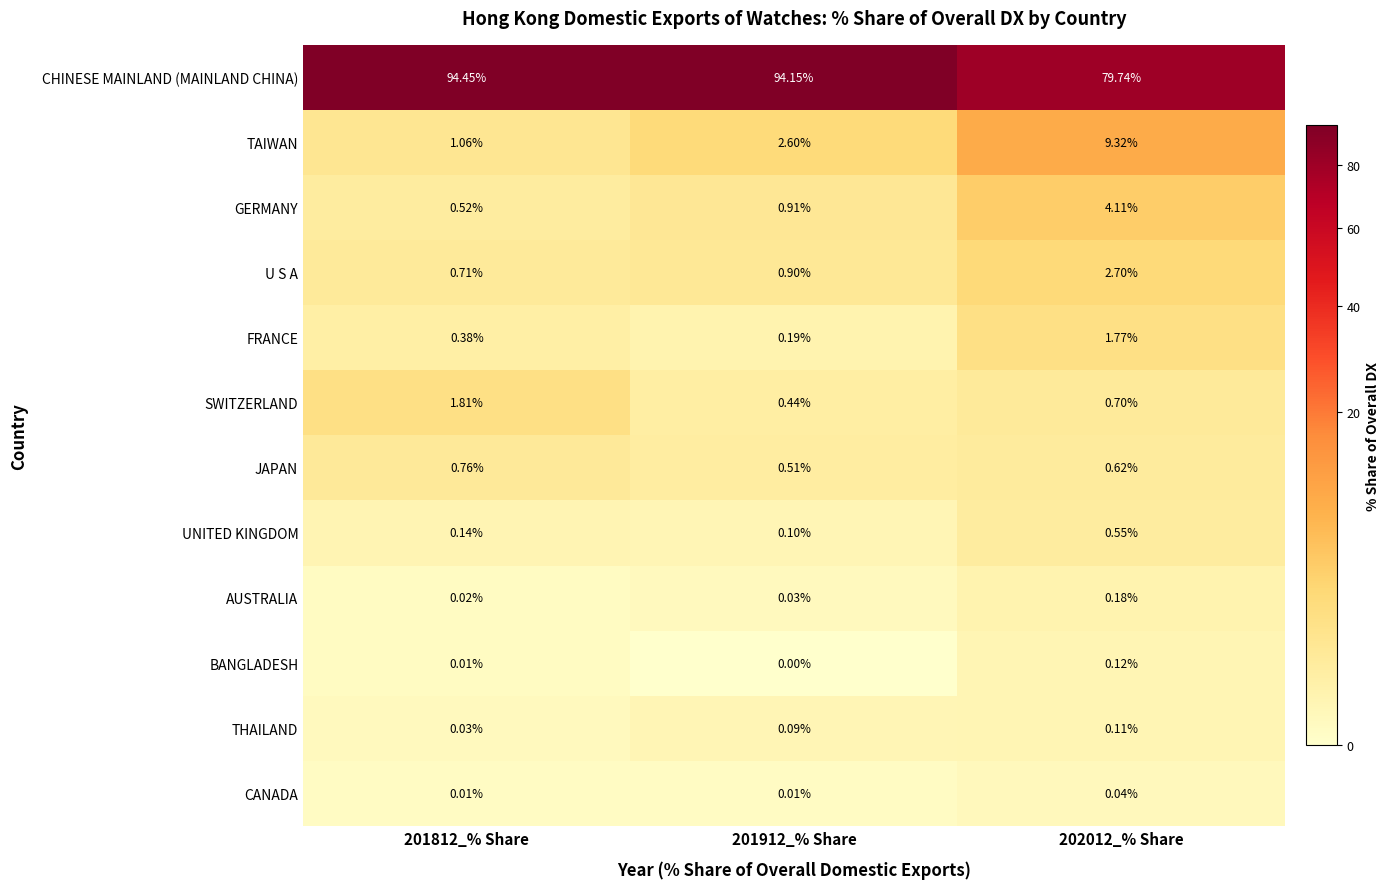

Which label corresponds to the largest value in the chart?

201812_% Share